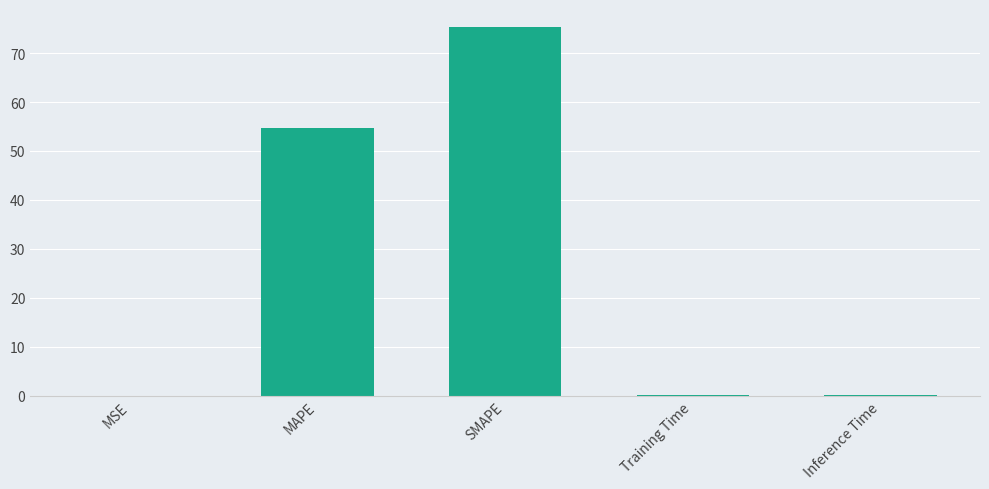

Is it true that the value at MSE is 0.0?

True